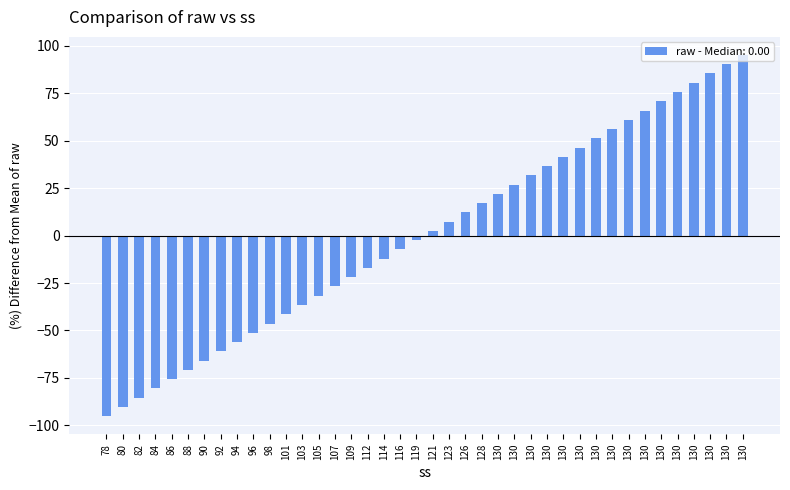

What is the change in value from 80 to 105?

+58.5